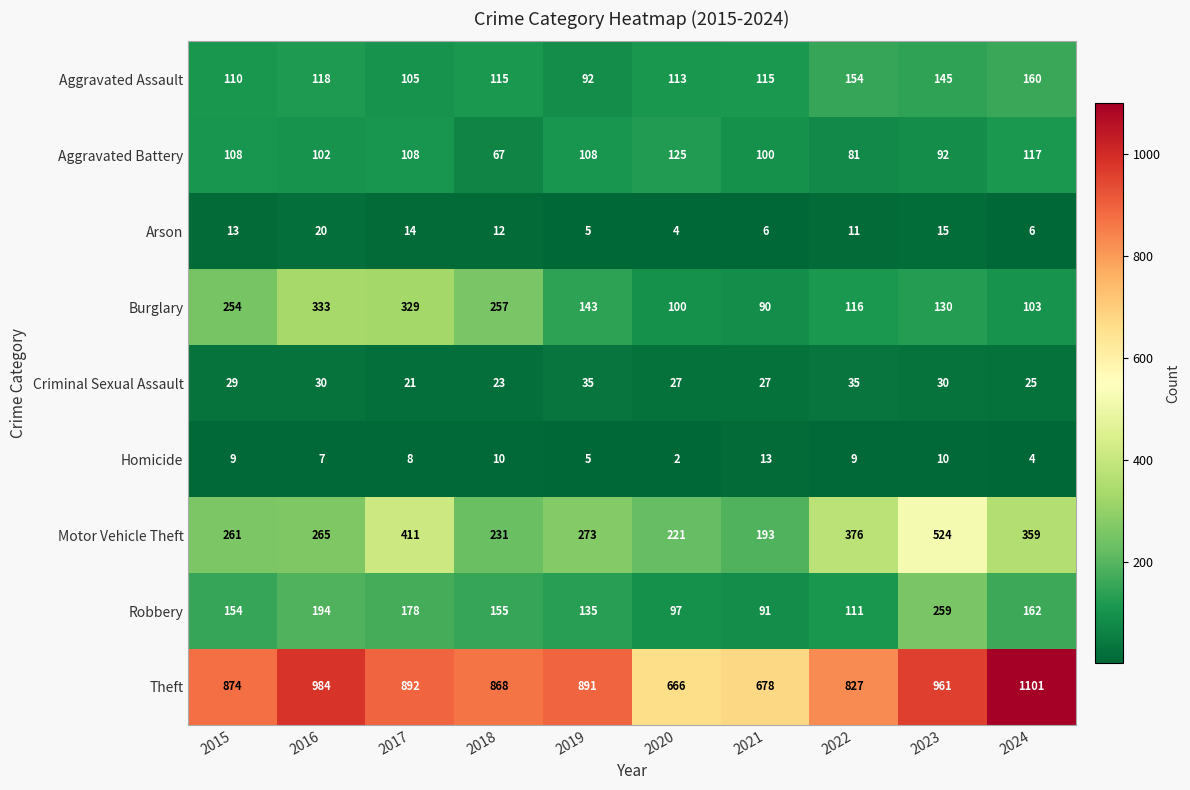

Rank the categories by Burglary value from highest to lowest.

2016, 2017, 2018, 2015, 2019, 2023, 2022, 2024, 2020, 2021